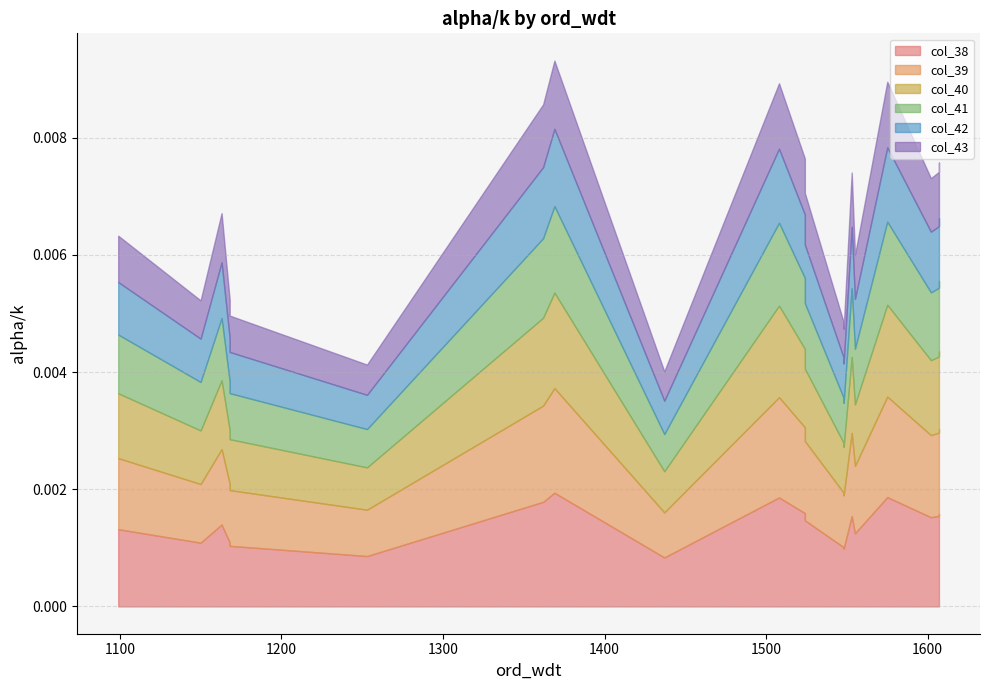

True or false: col_41 has a value of 0.0 at 1548.

True